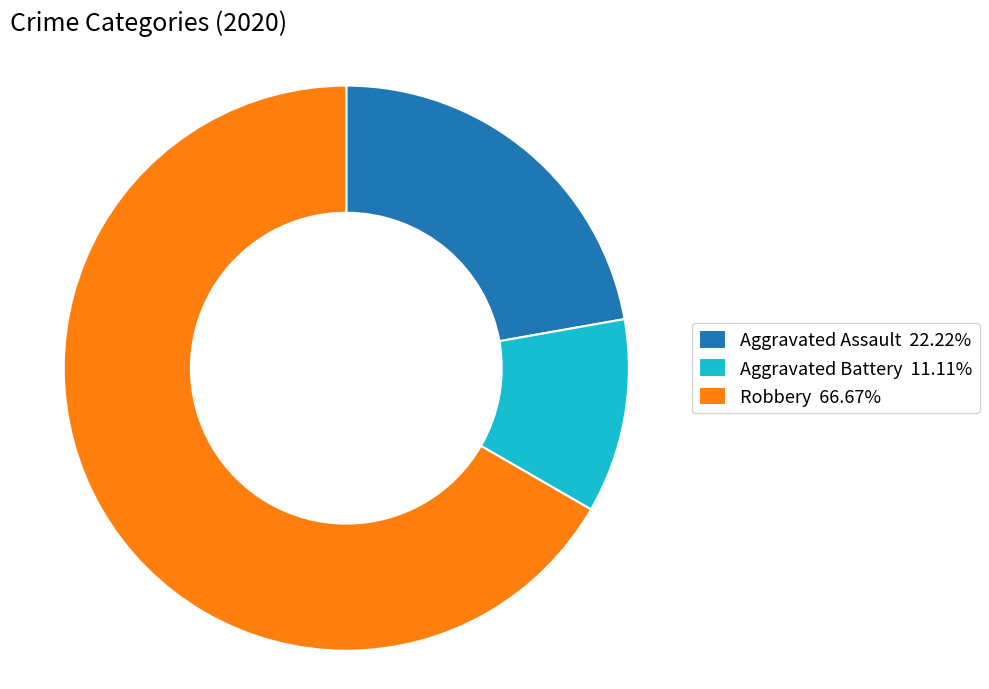

Approximately how many times larger is the value at Robbery 66.67% compared to Aggravated Battery 11.11%?

6.0